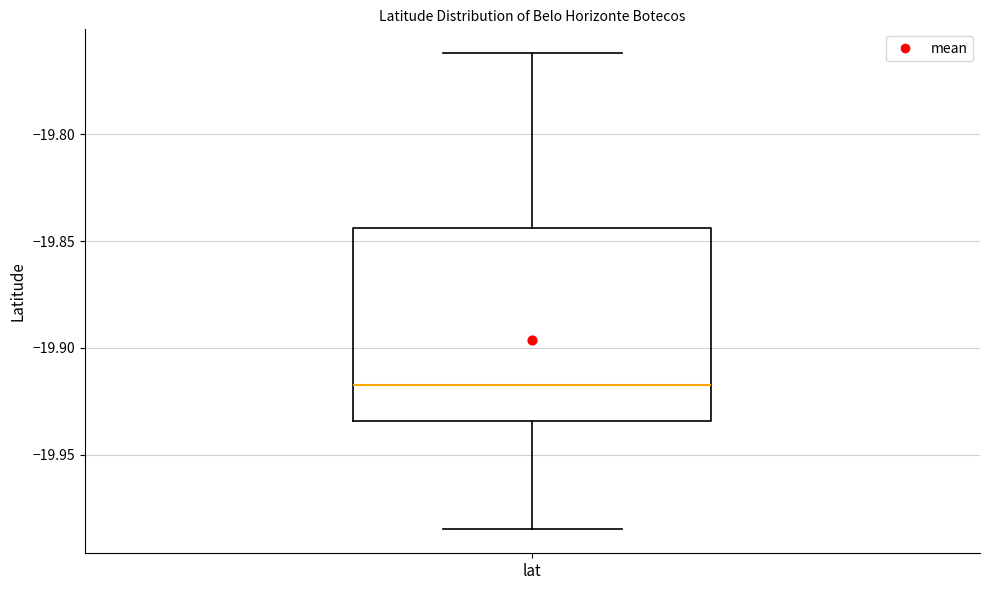

Where does the median line of the box for lat sit on the y-axis? The values are not printed on the chart, so give them approximately, as read against the axis.

-19.915